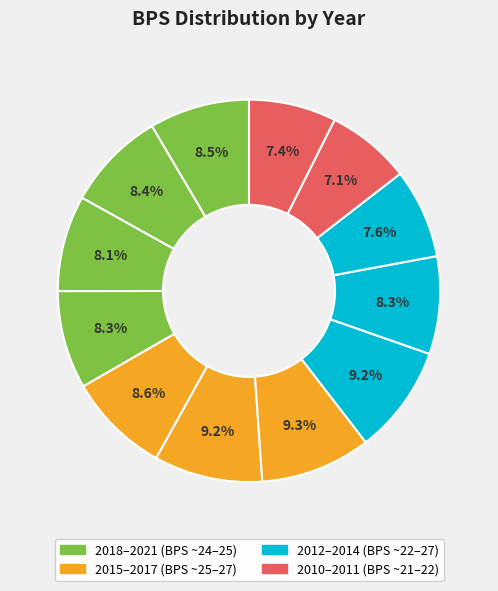

How many segments does this pie chart have?

12